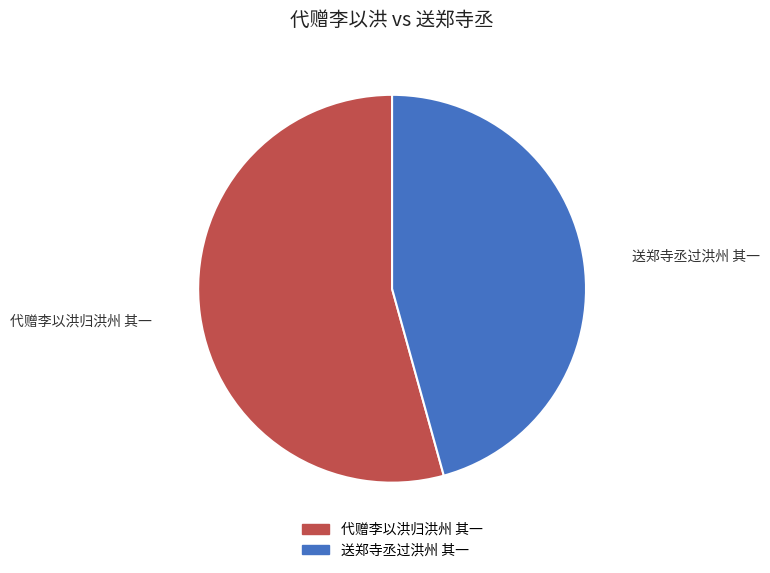

True or false: 送郑寺丞过洪州 其一 accounts for 46% of the total.

True